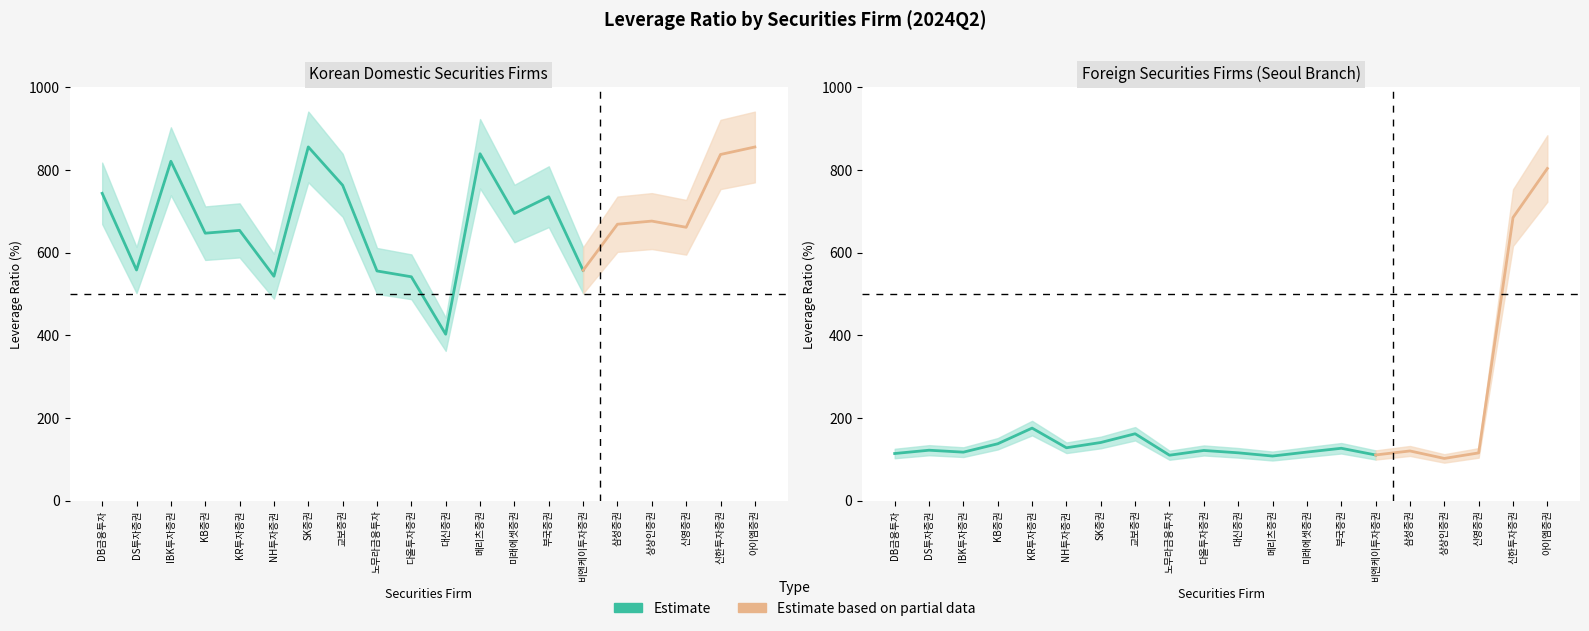

Is the value of Foreign firms at 메리츠증권 greater than the value of Korean firms at DB금융투자?

No